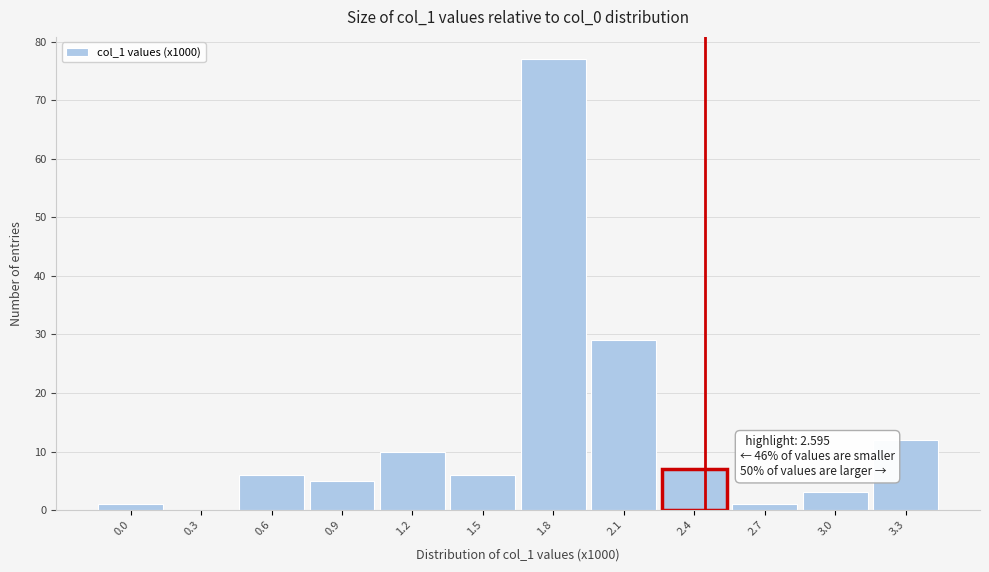

Reading left to right, transcribe all the data shown in this chart.

0.0=1	0.3=0	0.6=6	0.9=5	1.2=10	1.5=6	1.8=77	2.1=29	2.4=7	2.7=1	3.0=3	3.3=12